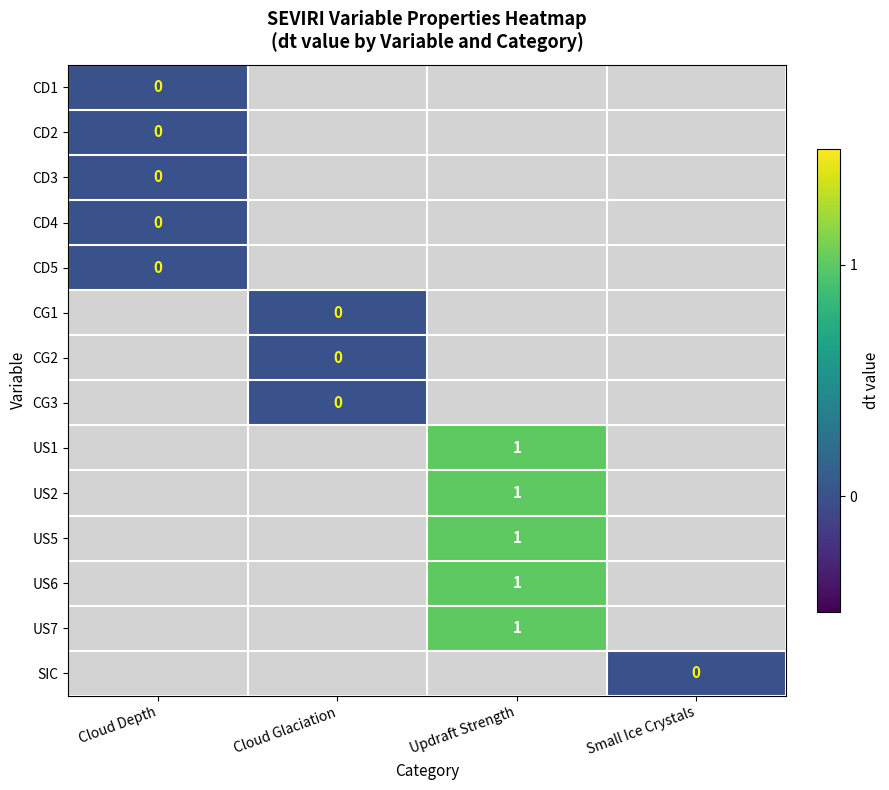

At how many categories does at least one series exceed 0?

1